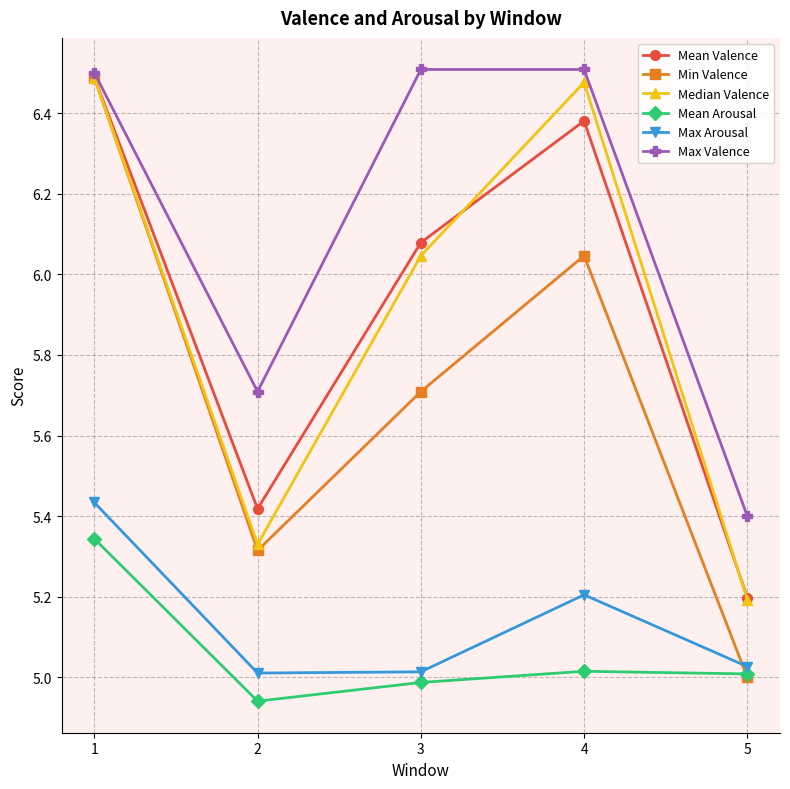

Does the chart display data point markers on the line(s)?

Yes